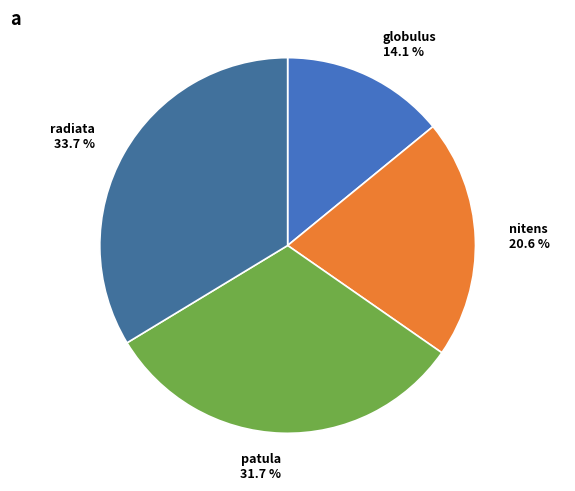

Is it true that globulus is 14% of the pie?

True